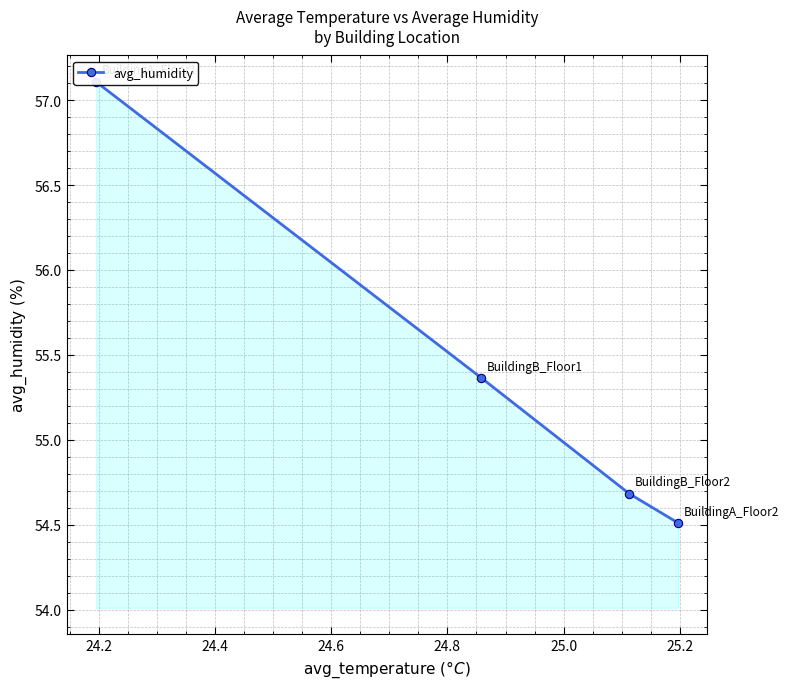

Reading left to right, list all the values displayed in this chart.

57.1	55.4	54.7	54.5